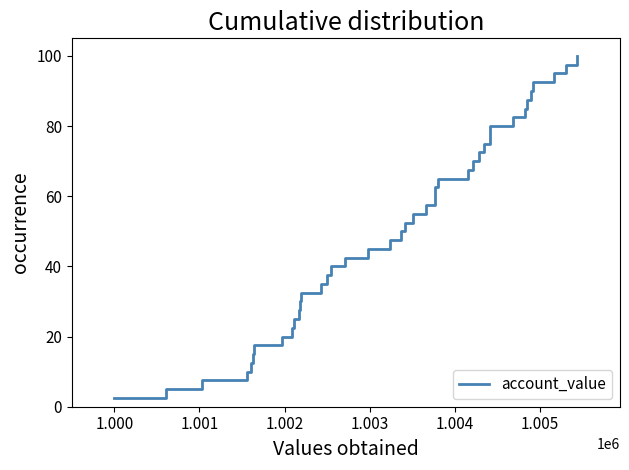

What is the smallest value displayed?

2.5